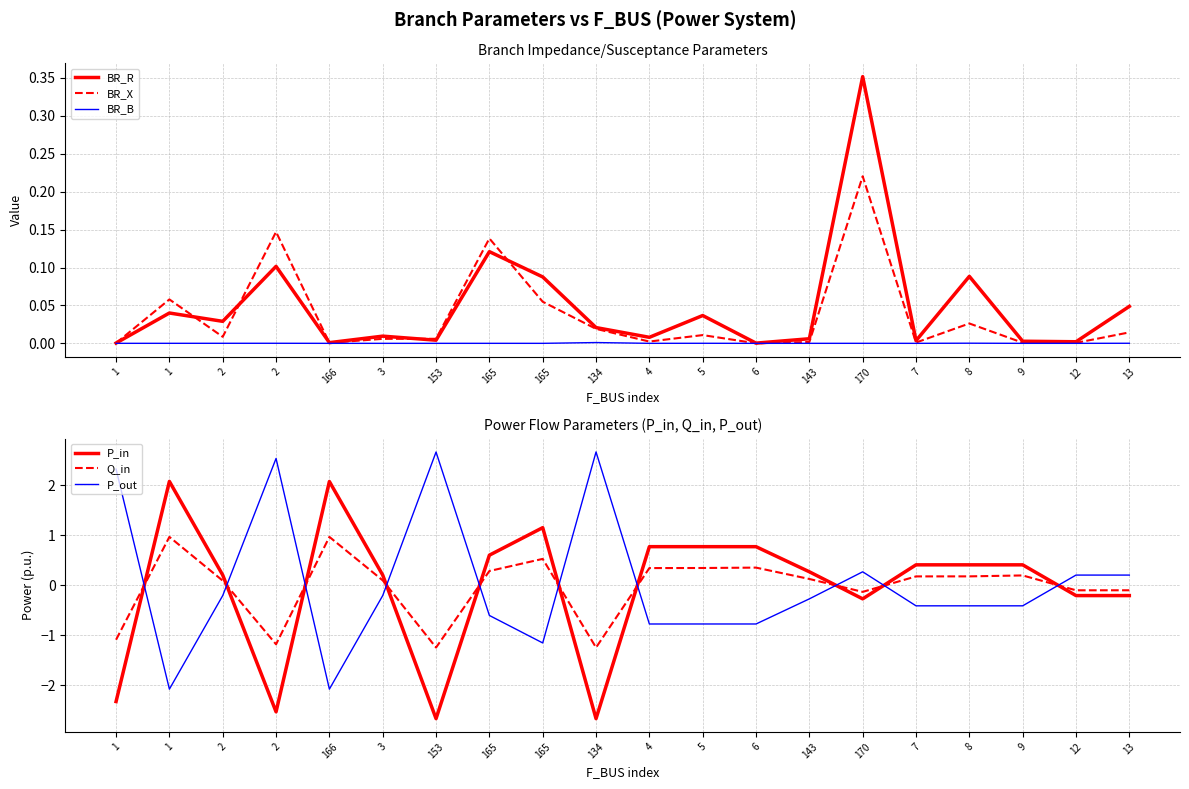

True or false: BR_X and BR_B cross at least once.

False